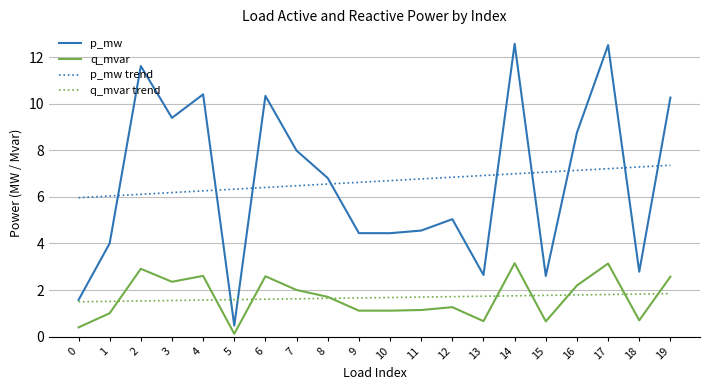

Read the q_mvar trend value at 18.

1.8